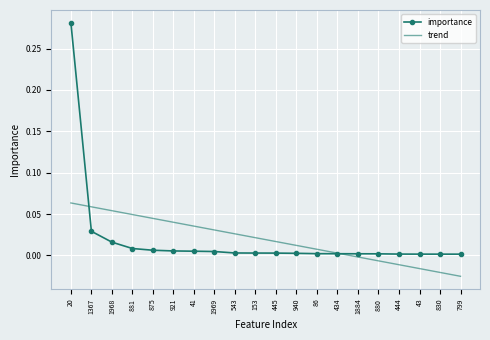

At which category is the sum across all series the highest?

20